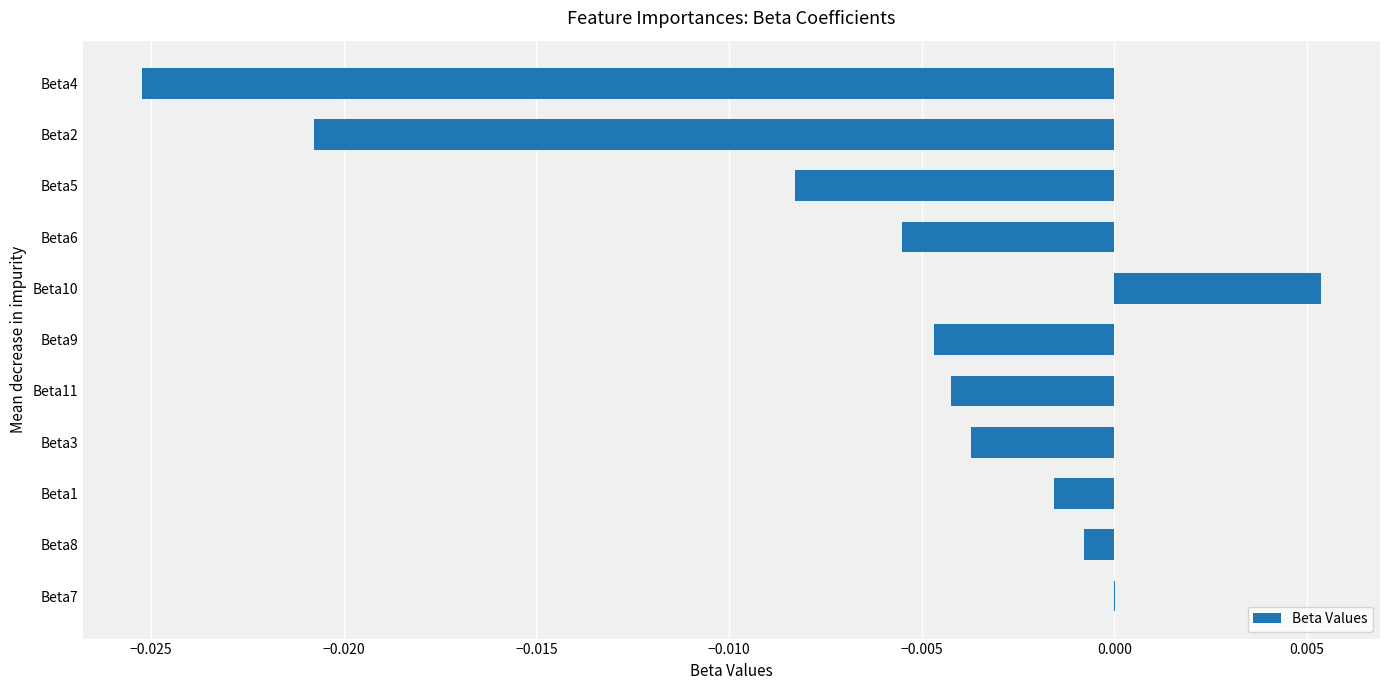

Is it true that the value at Beta1 is -0.0?

True